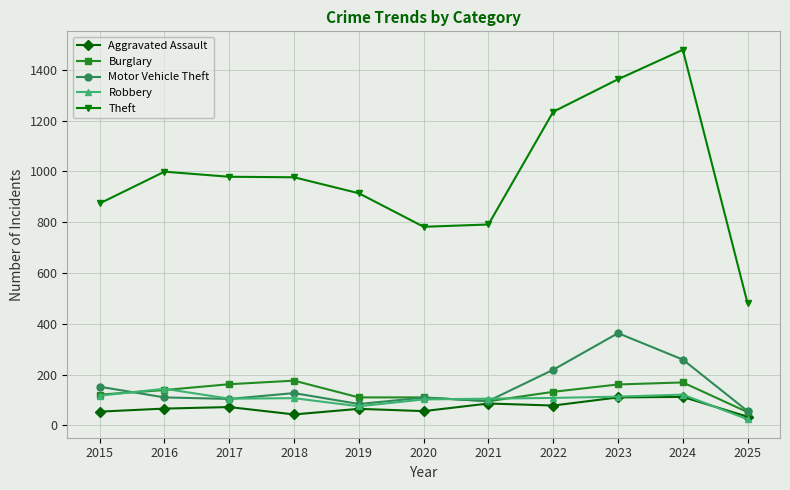

Which label corresponds to the largest value in the chart?

2024